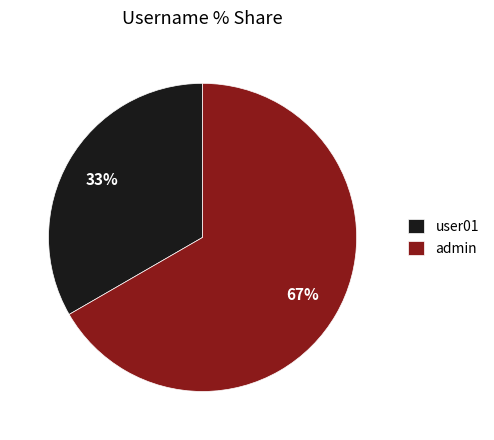

Between user01 and admin, which is larger?

admin